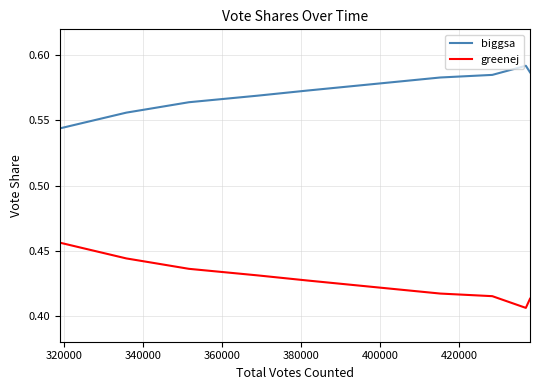

Rank the series by their average value, from lowest to highest.

greenej, biggsa